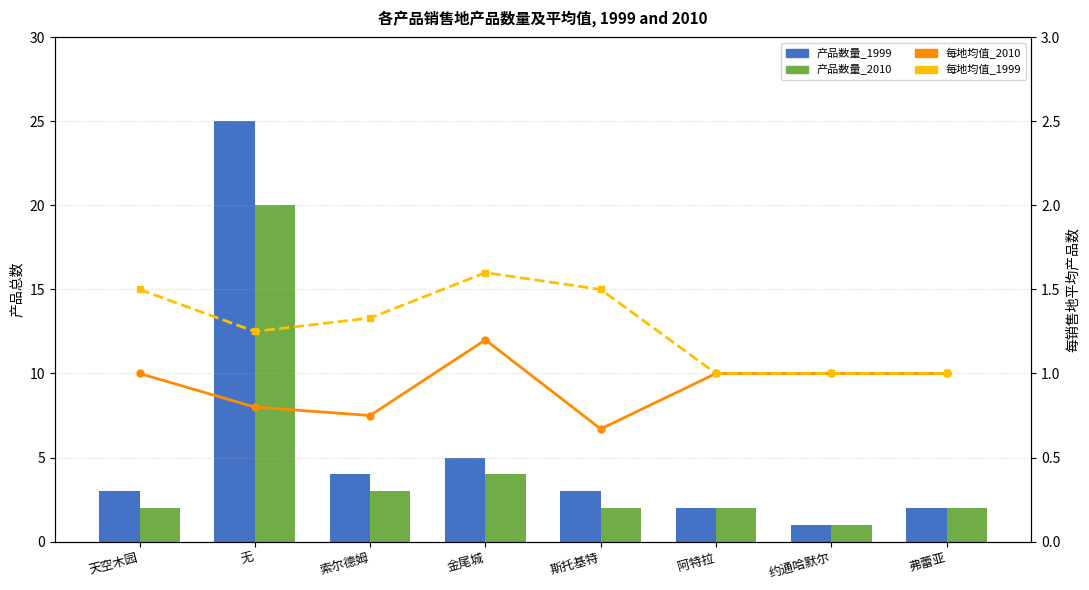

What is the label of the 4th bar from the right?

斯托基特